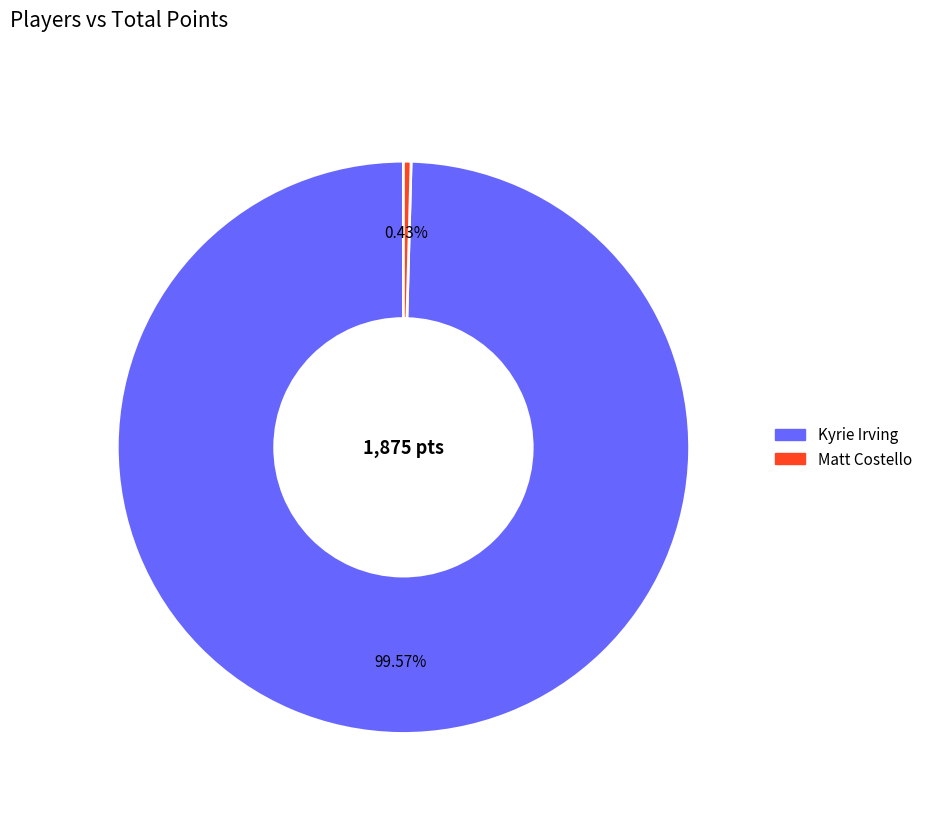

Which has a higher value, Matt Costello or Kyrie Irving?

Kyrie Irving